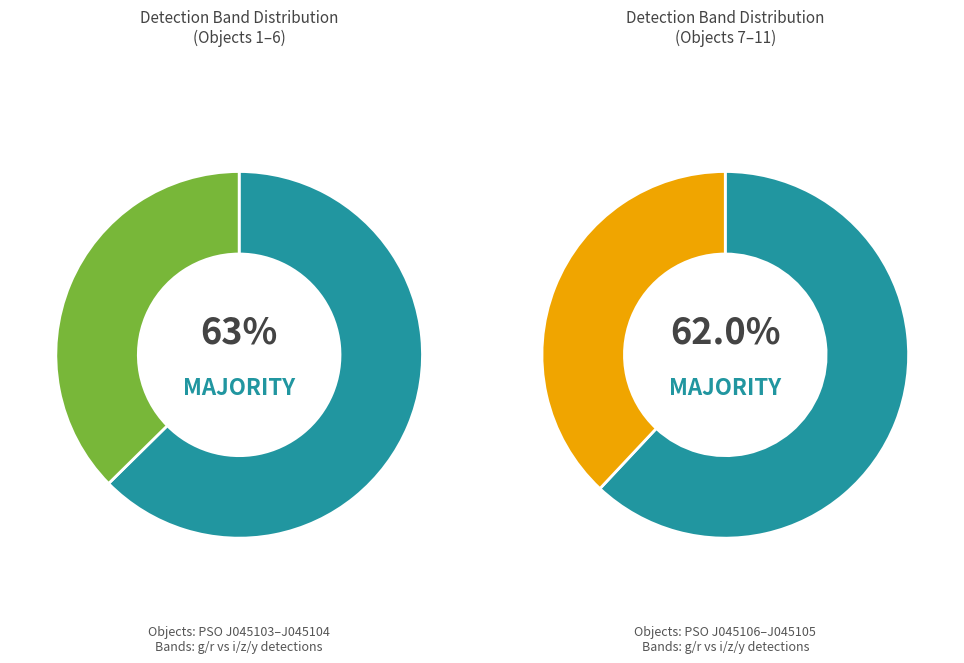

The PSO J045105.912 slice represents 25% of the pie. True or false?

False